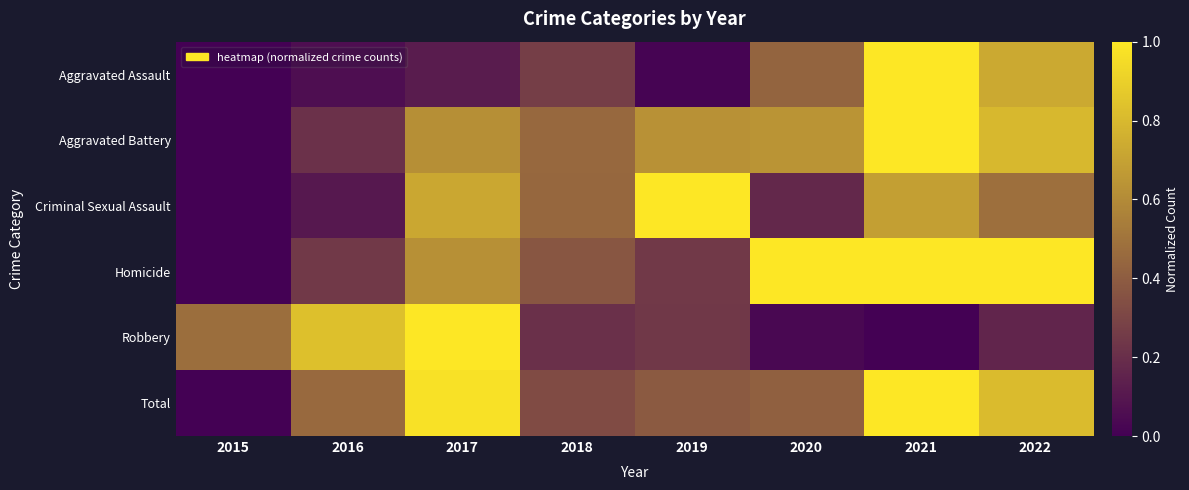

Which series changed the most between 2016 and 2022?

Homicide